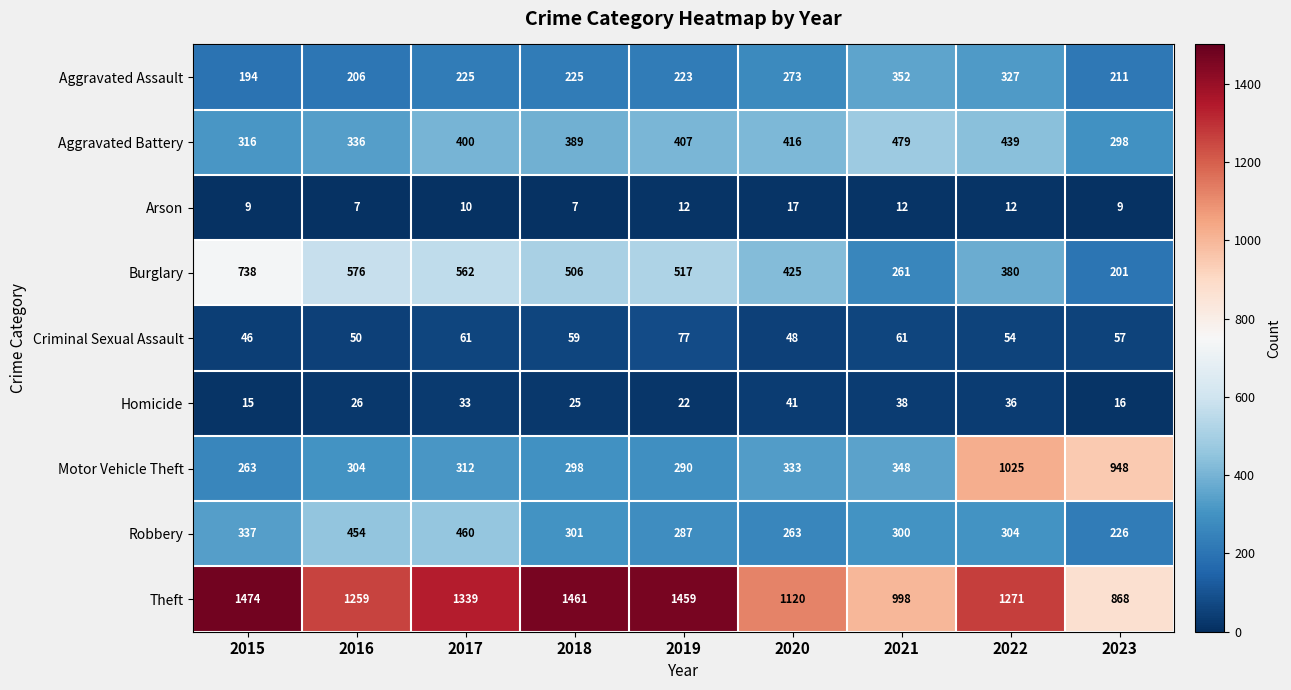

What is the total value across all series at 2022?

3848